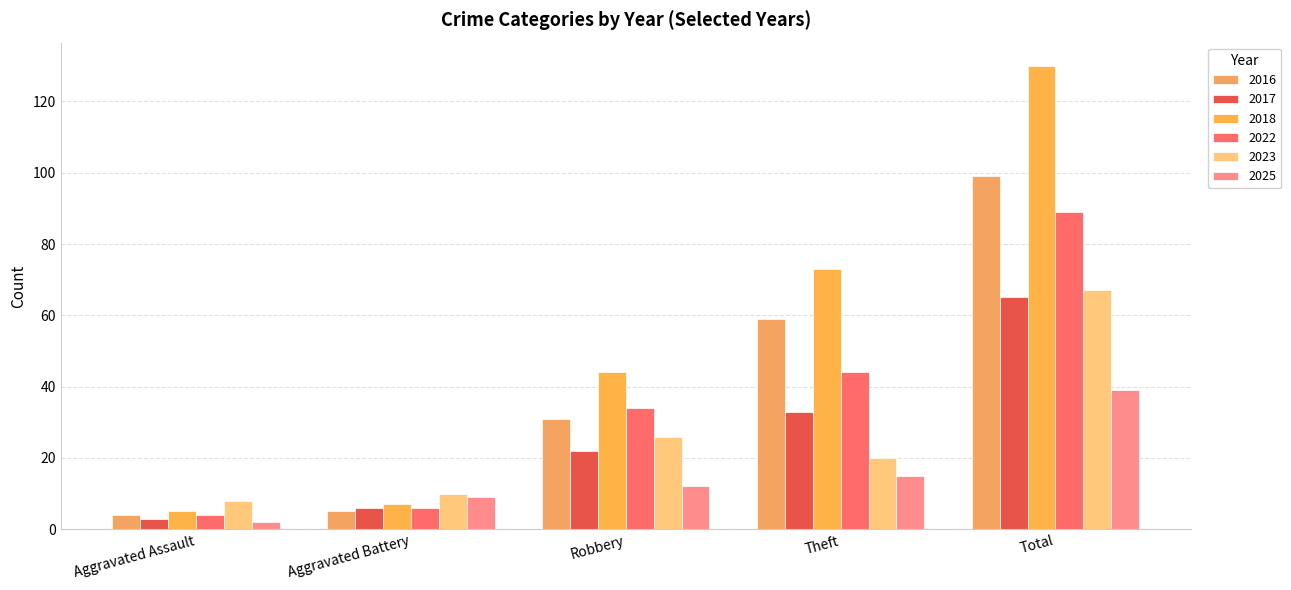

At how many categories does at least one series exceed 91?

1